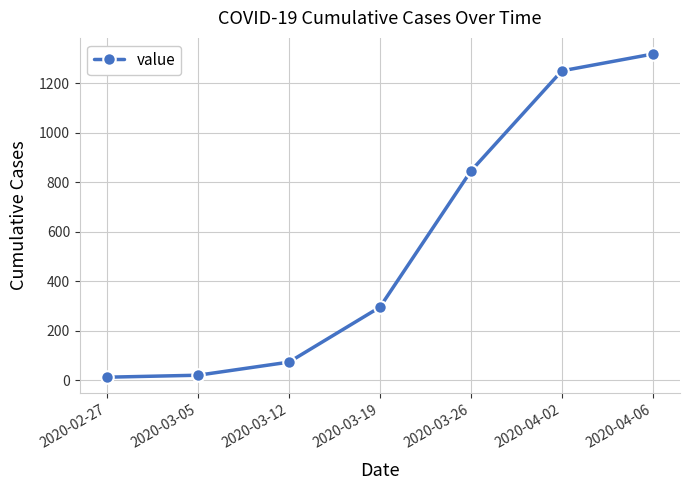

What is the approximate value at 2020-04-02?

1251